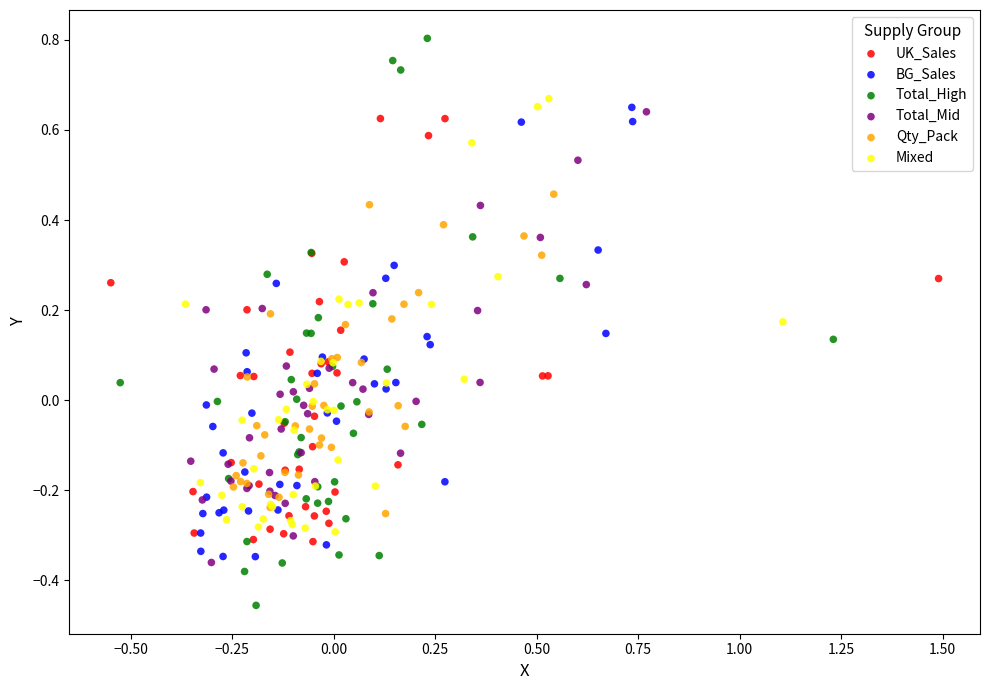

Which series contains the highest Y value?

Total_High